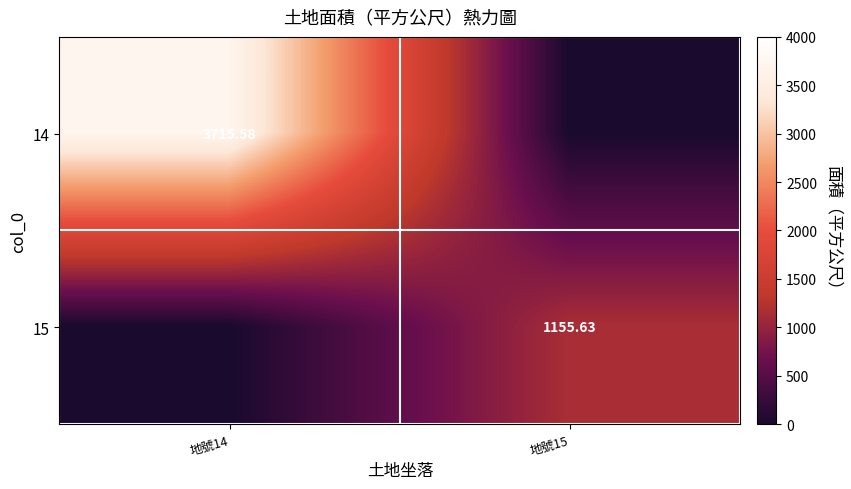

Is the value of 14 at 地號14 greater than the value of 15 at 地號15?

Yes